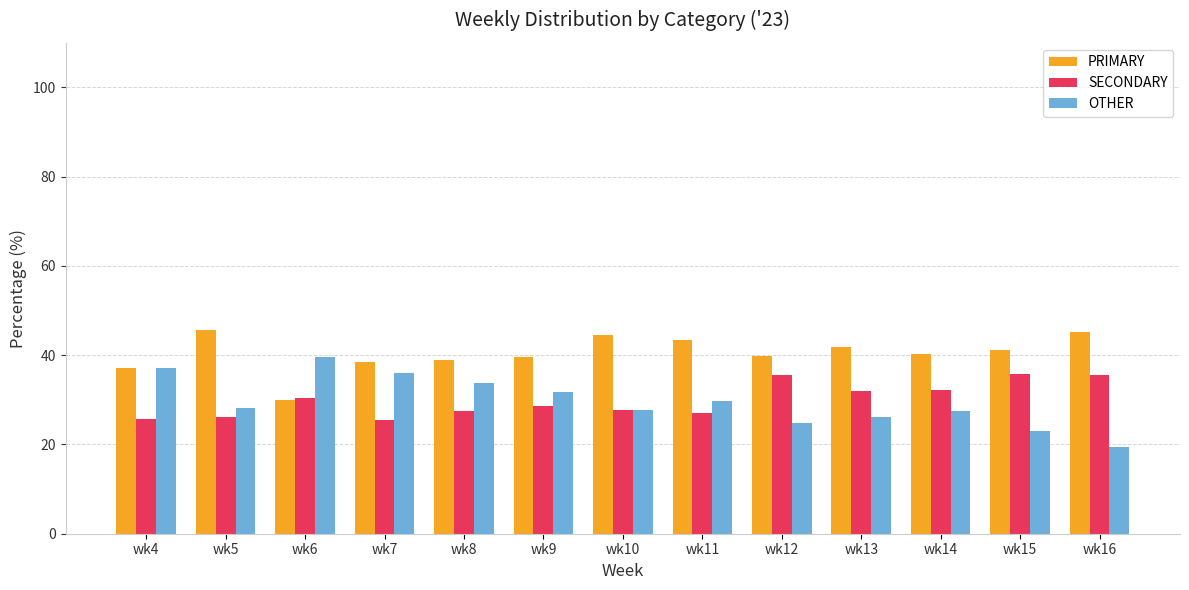

The value of PRIMARY at wk4 is 37.1. True or false?

True